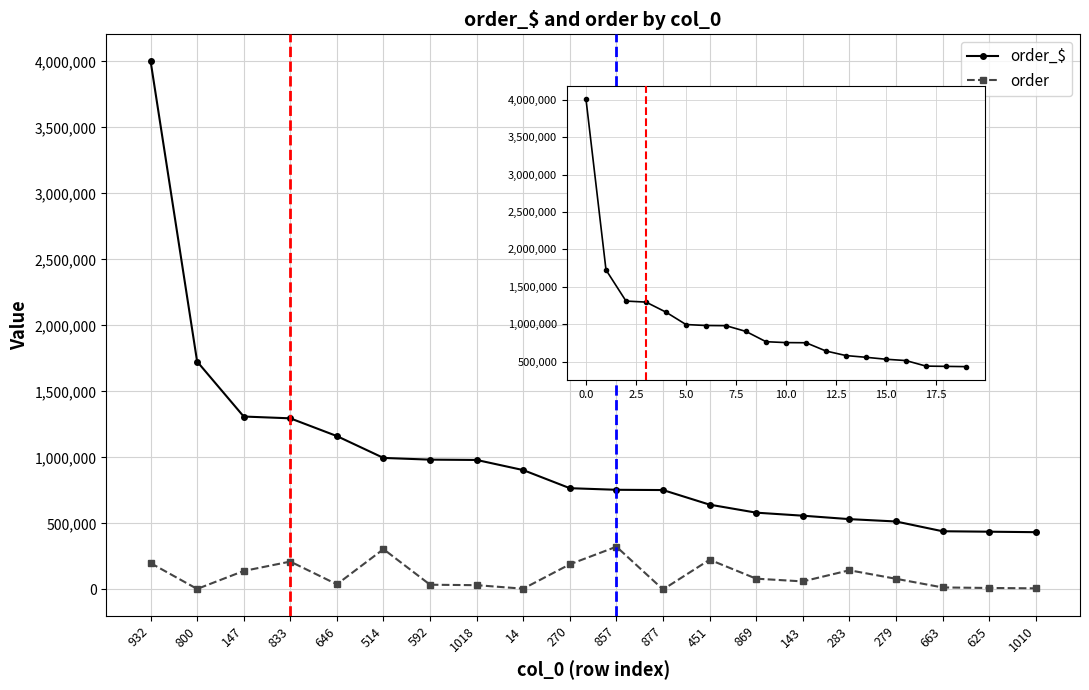

Reading left to right, list all the values displayed in this chart.

order_$: 4004055.3	1726217.3	1309837.1	1296244.9	1161805.9	996349.6	983400.7	980982.5	904154.1	767162.1	755049.8	753090.5	642553.5	581865.2	558892.4	532846.2	515065.2	441088.1	437663.5	434075.8
order: 200002.8	4264.5	140239.5	211459.2	39144.4	305628.7	36048.4	32699.4	6170.0	190836.3	324055.7	190.3	225457.4	81952.8	61282.1	145586.4	81112.6	15575.1	11508.4	8810.1